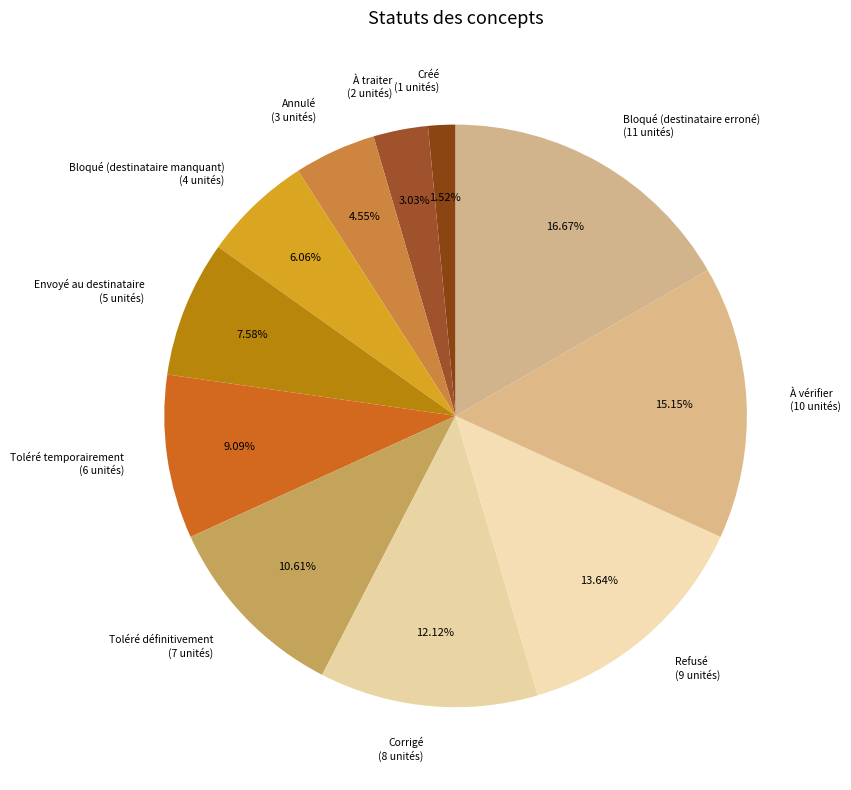

Rank the categories by value from highest to lowest.

Bloqué (destinataire erroné), À vérifier, Refusé, Corrigé, Toléré définitivement, Toléré temporairement, Envoyé au destinataire, Bloqué (destinataire manquant), Annulé, À traiter, Créé